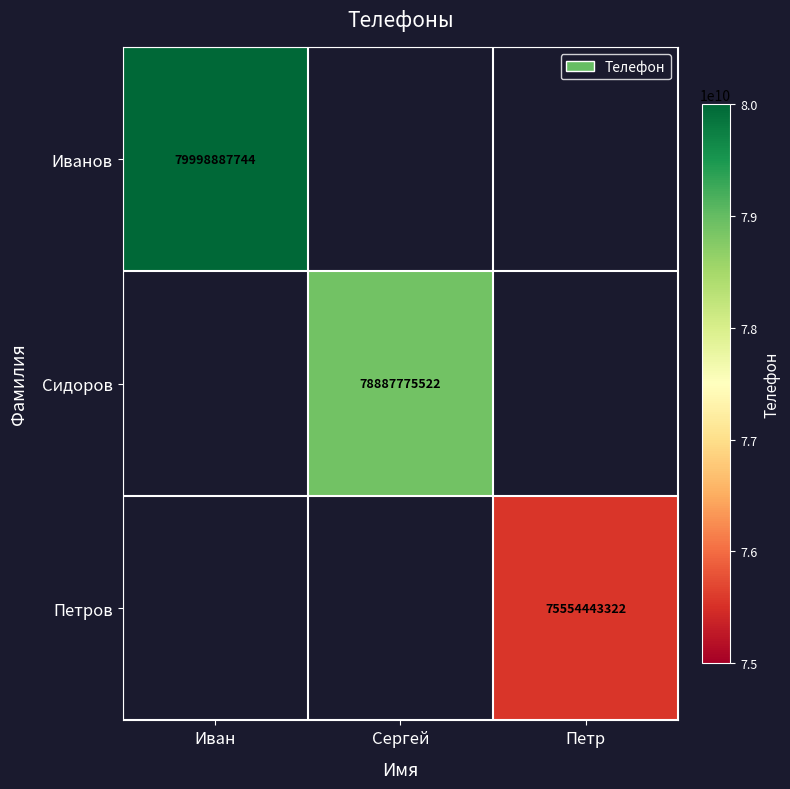

Is the value of Петров at Сергей greater than the value of Иванов at Петр?

No